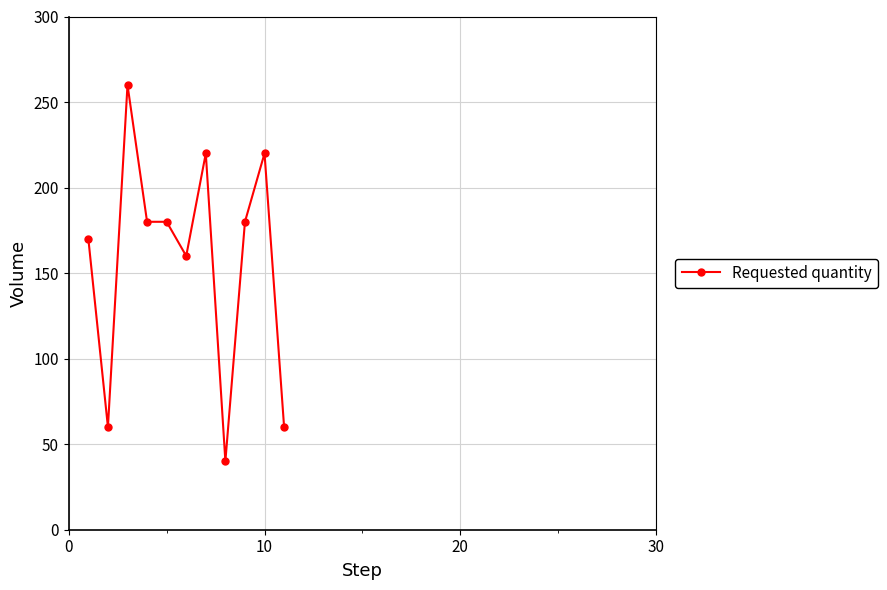

What is the difference between the maximum and minimum values?

220